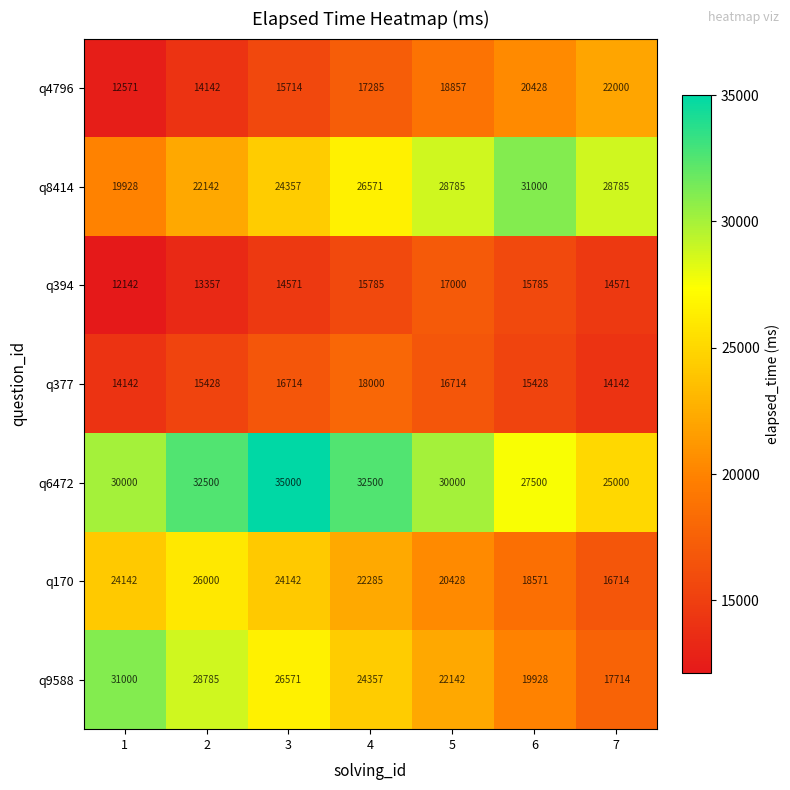

What is the spread (max minus min) of values at 7?

14643